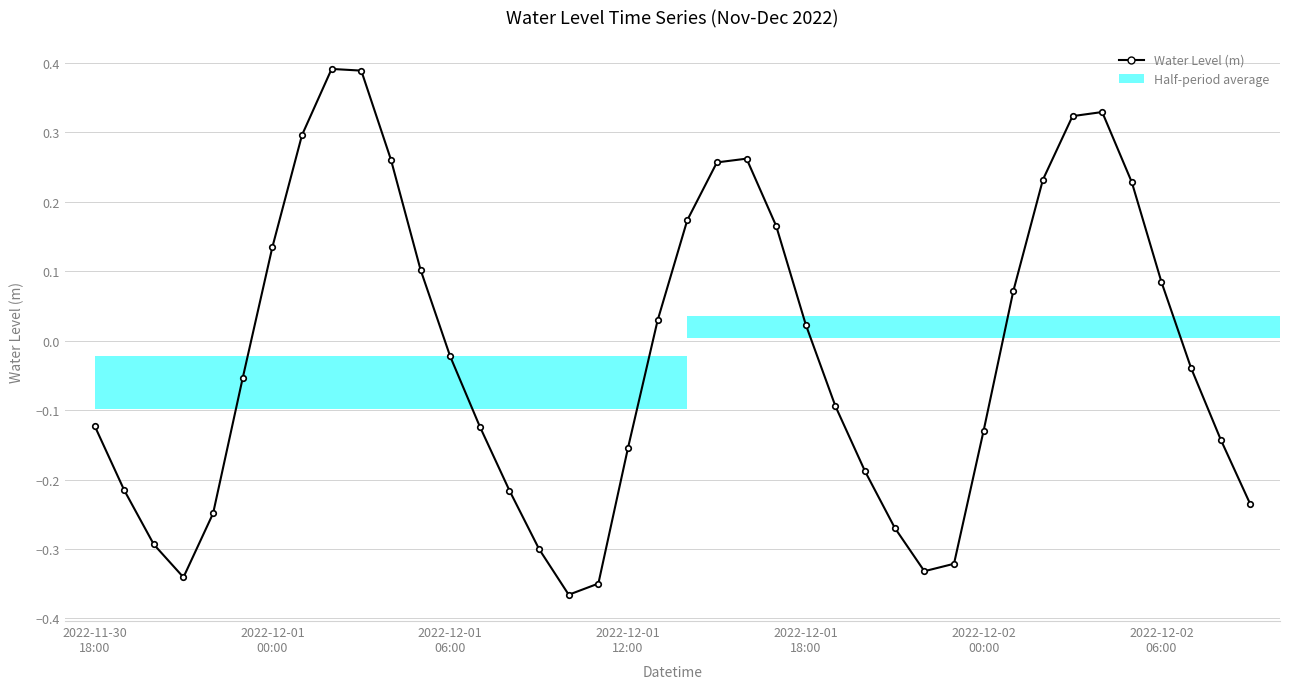

What value does the data have at 8?

0.4